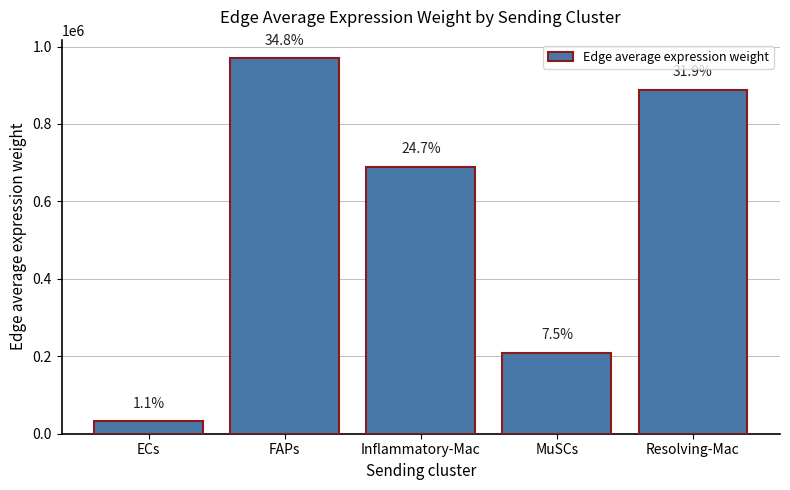

Are the bars horizontal?

No